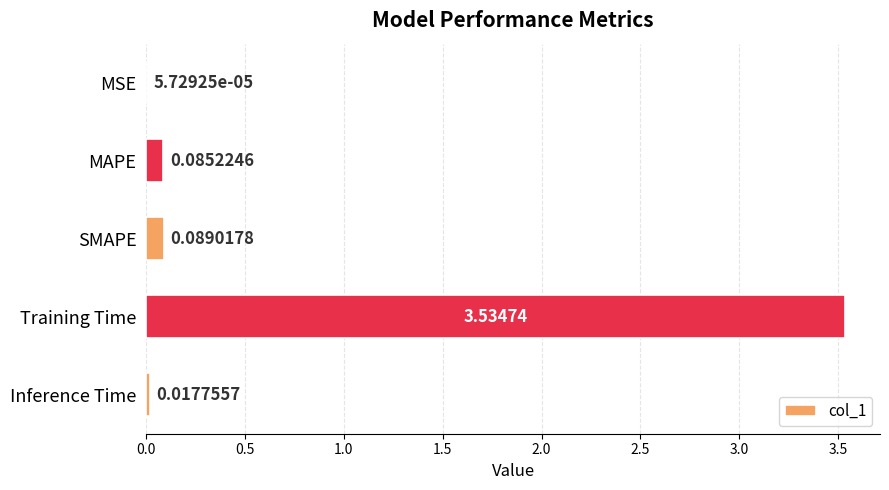

What is the change in value from MSE to SMAPE?

+0.1